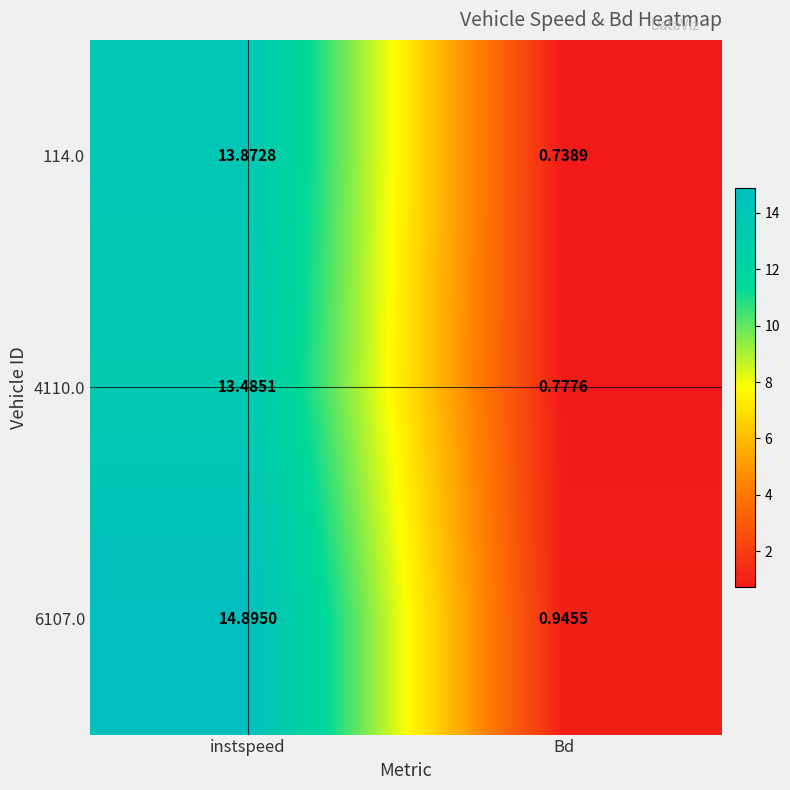

Which category has the highest value across all series?

instspeed